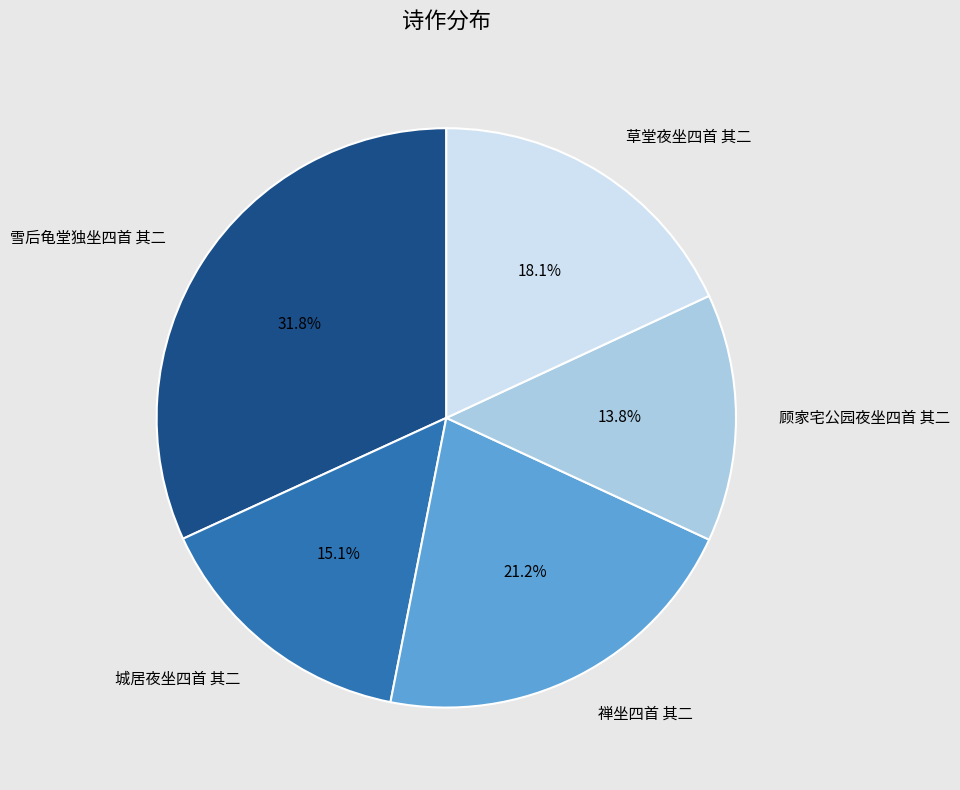

Rank the categories by value from lowest to highest.

顾家宅公园夜坐四首 其二, 城居夜坐四首 其二, 草堂夜坐四首 其二, 禅坐四首 其二, 雪后龟堂独坐四首 其二